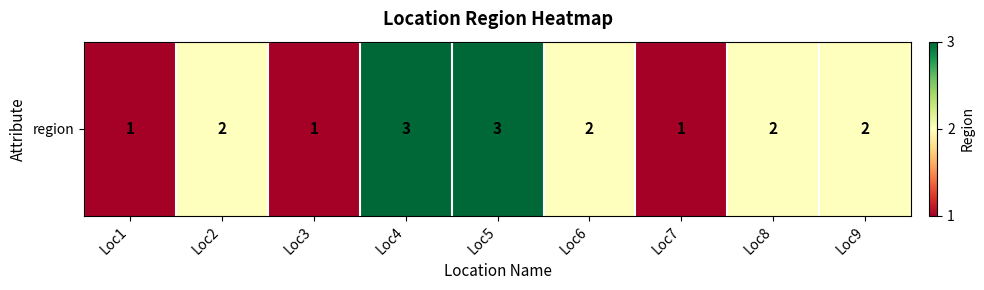

What is the sum of all values?

17